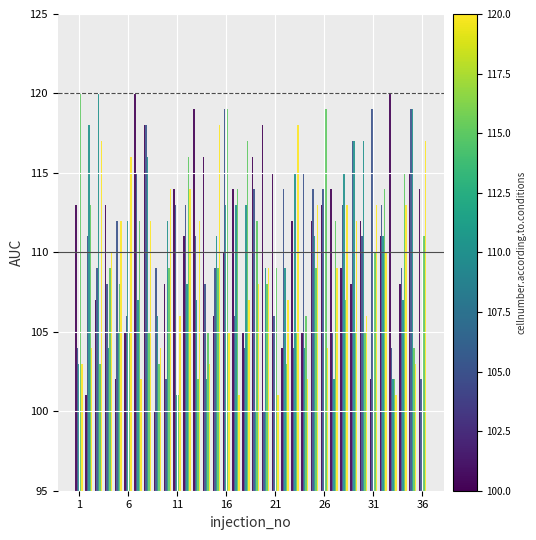

What is the greatest value displayed?

120